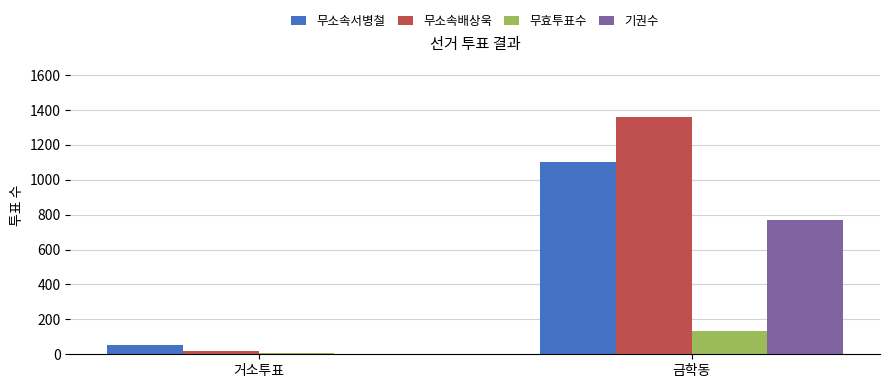

Reading left to right, list all the values displayed in this chart.

무소속서병철: 54	1101
무소속배상욱: 21	1362
무효투표수: 9	136
기권수: 4	770